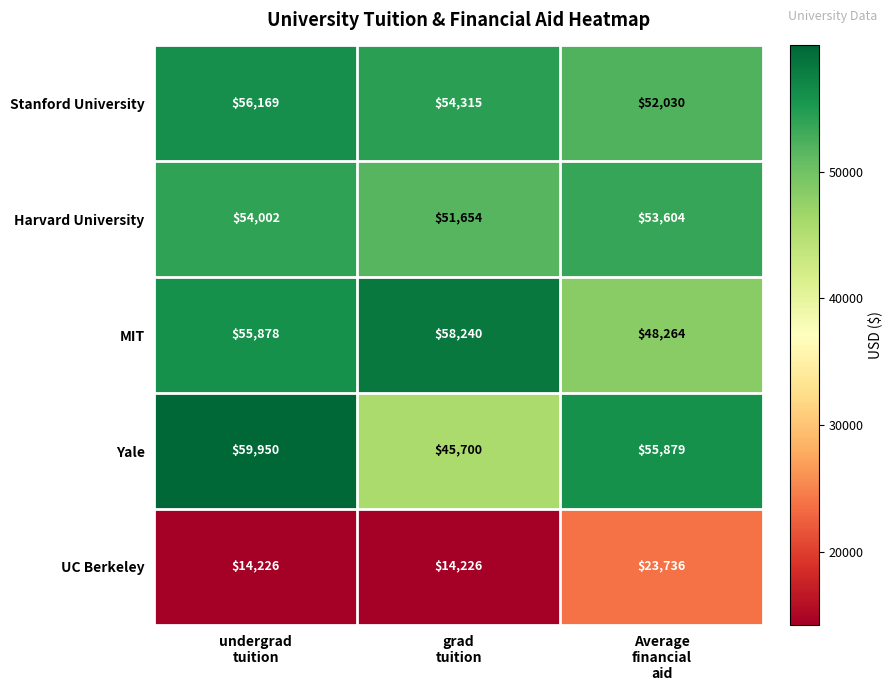

Rank the series by their maximum value, from lowest to highest.

UC Berkeley, Harvard University, Stanford University, MIT, Yale